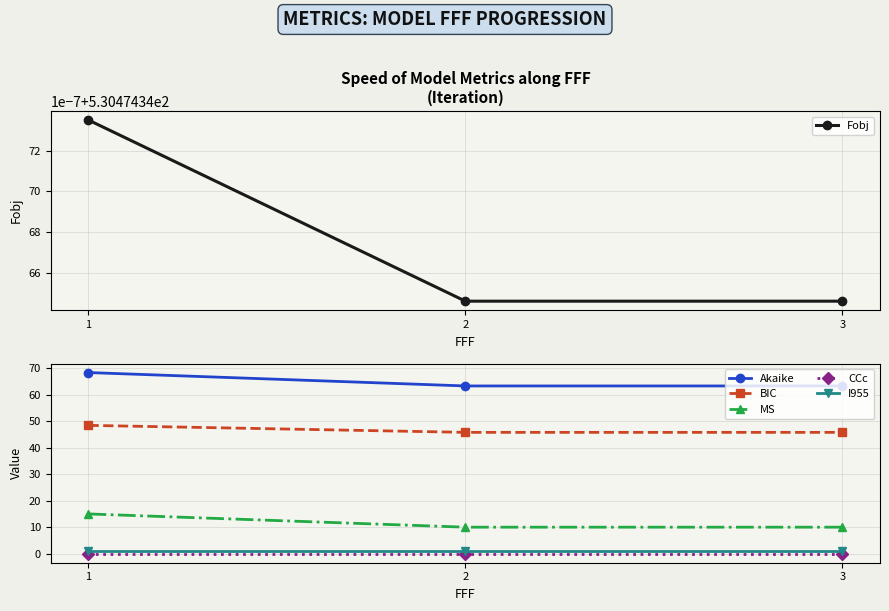

Reading left to right, extract all data points from this chart.

Fobj: 1=530.5	2=530.5	3=530.5
Akaike: 1=68.4	2=63.3	3=63.3
BIC: 1=48.4	2=45.8	3=45.8
MS: 1=15.0	2=10.0	3=10.0
CCc: 1=0.0	2=0.0	3=0.0
I955: 1=1.0	2=1.0	3=1.0